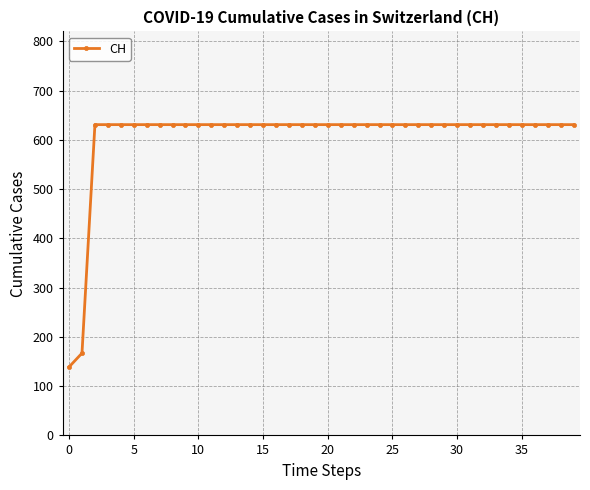

What is the average value?

607